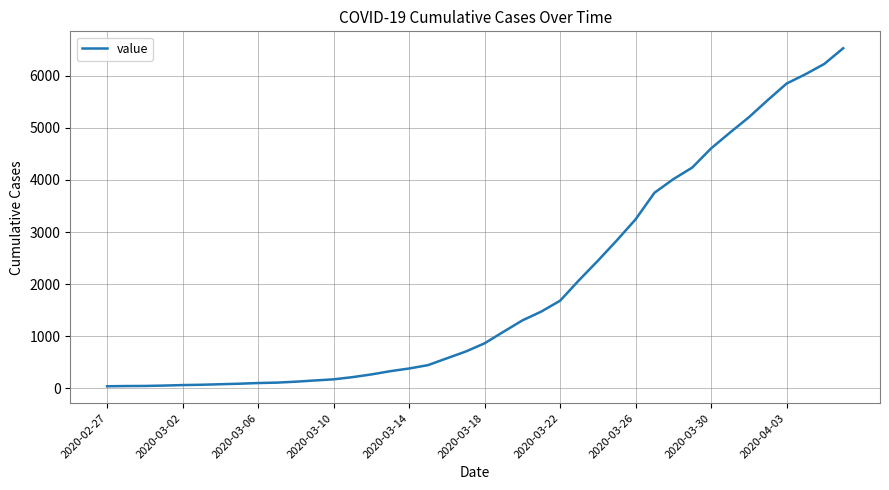

What is the greatest value displayed?

6527